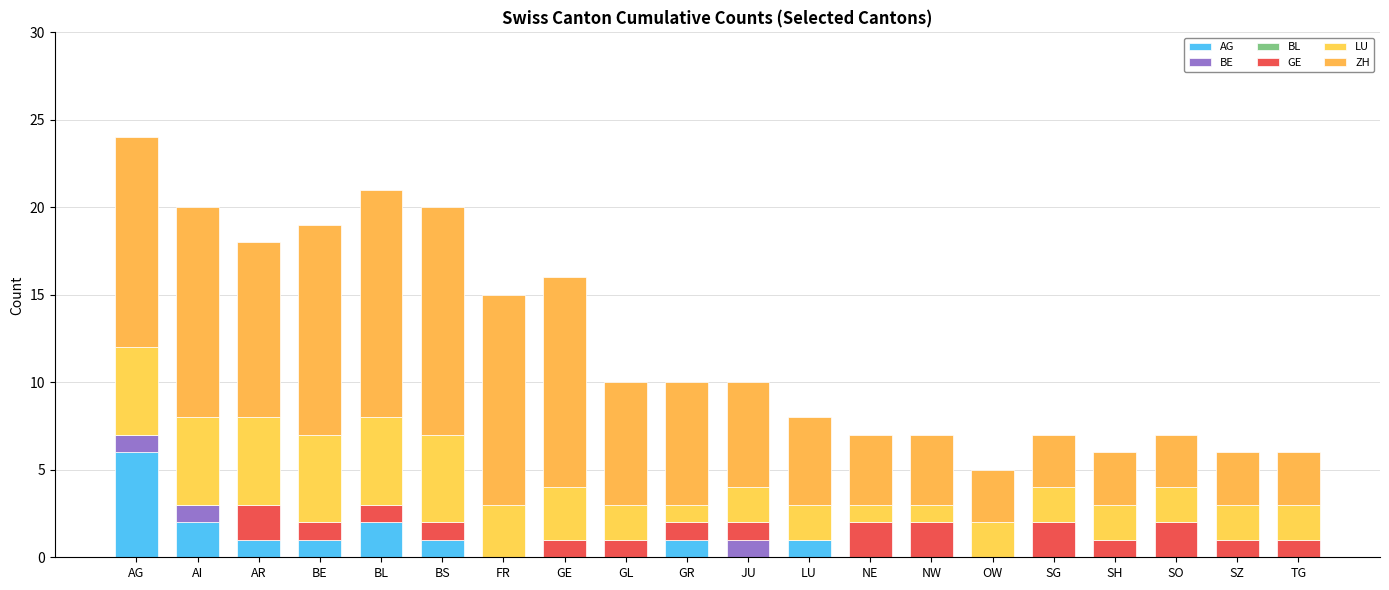

Count the number of categories in the chart.

20